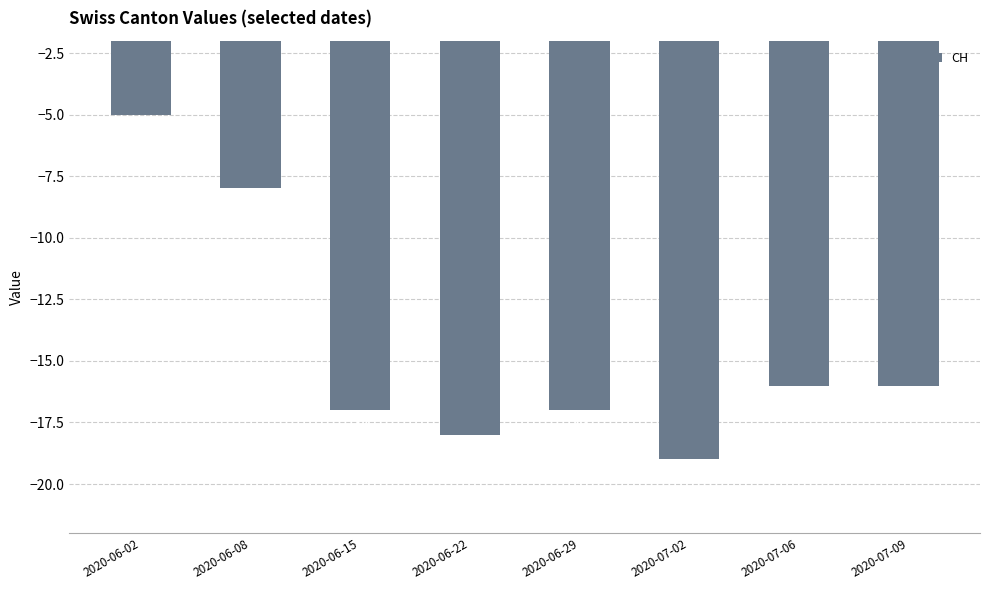

Are the bars grouped side by side (vs. stacked)?

No